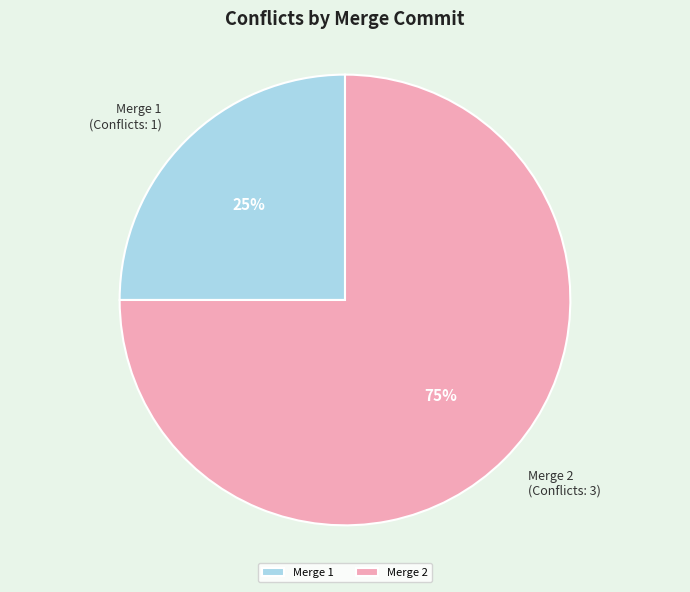

Is it true that Merge 2 (Conflicts: 3) is 66% of the pie?

False